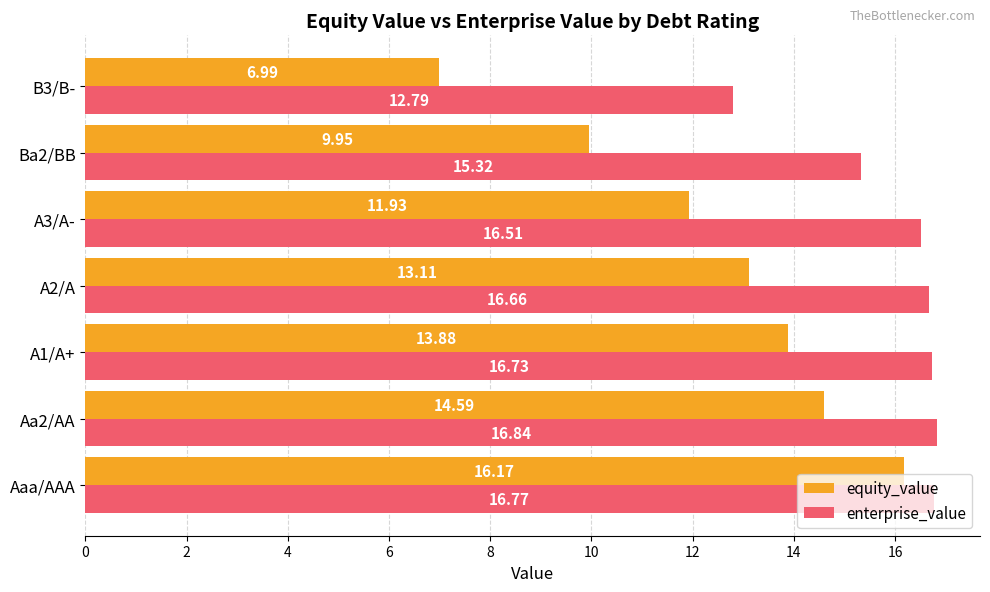

Rank the series by their maximum value, from highest to lowest.

enterprise_value, equity_value